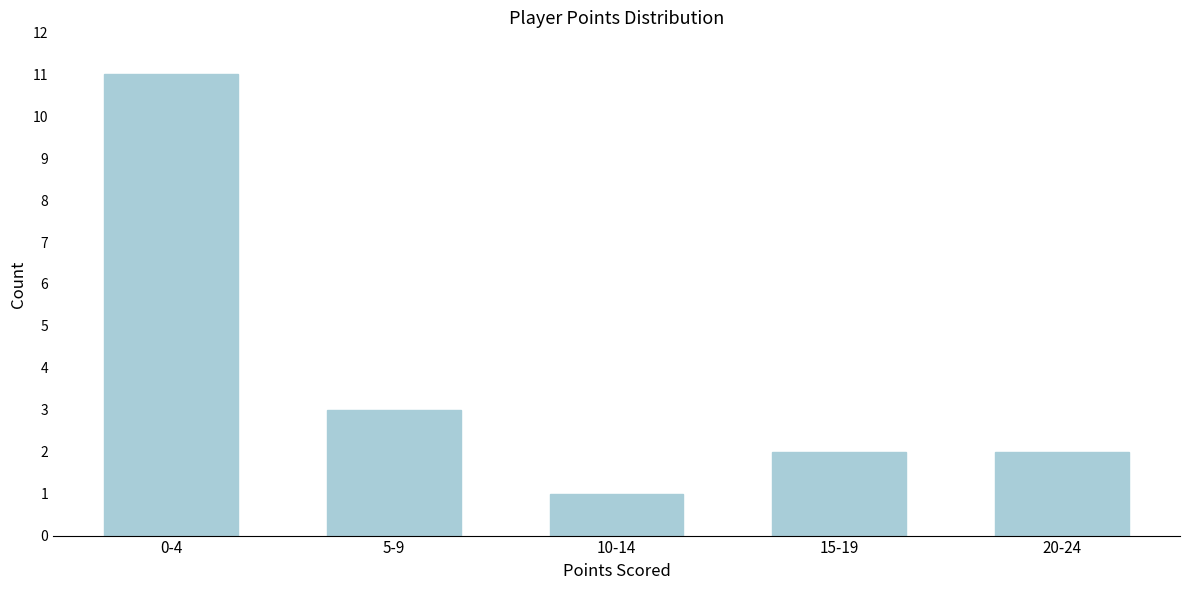

Reading right to left, what are all the values shown in this chart?

20-24=2	15-19=2	10-14=1	5-9=3	0-4=11